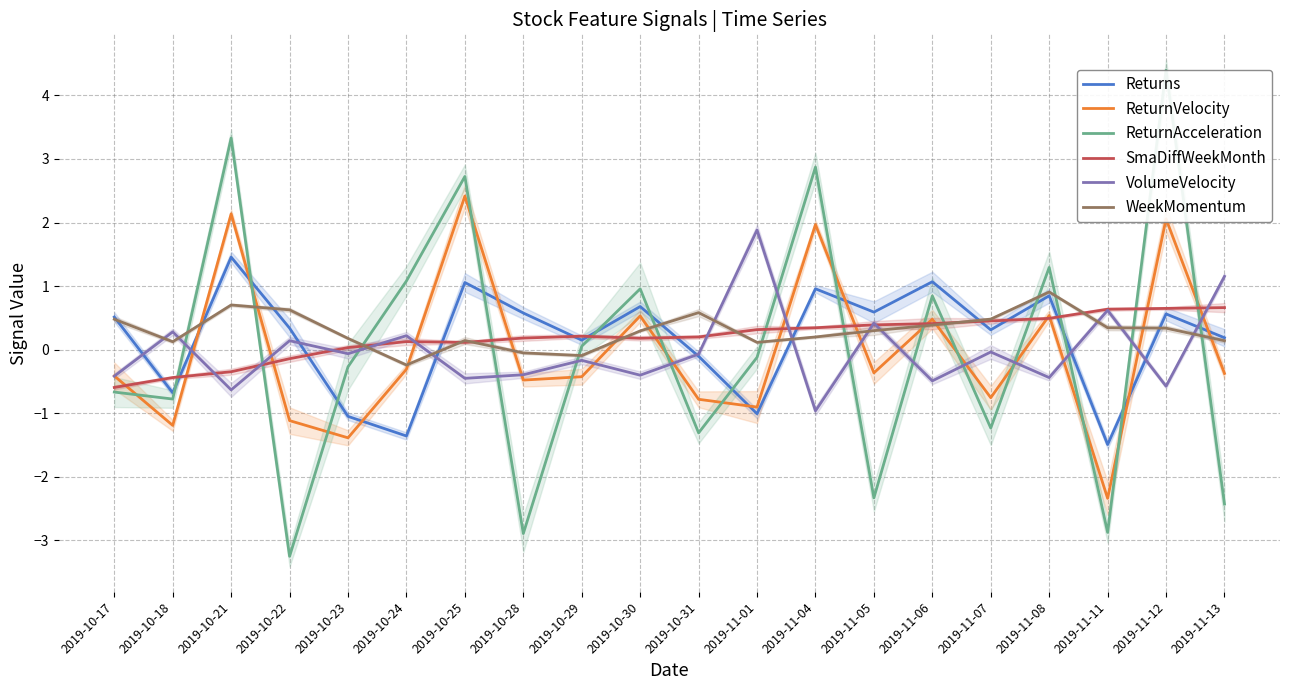

The value of ReturnVelocity at 2019-11-06 is 0.5. True or false?

True